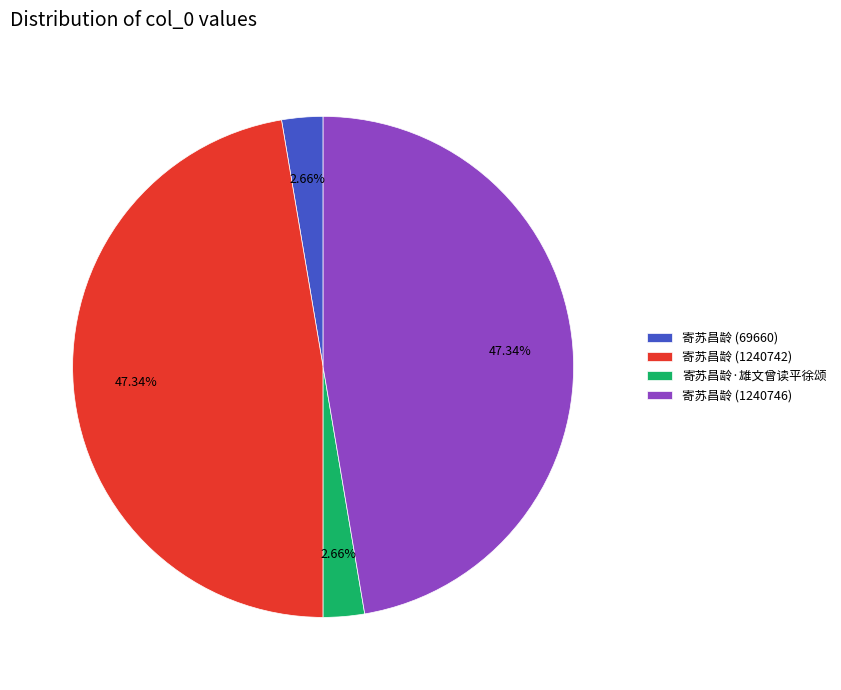

To the nearest percent, what portion does 寄苏昌龄 (69660) represent?

3%